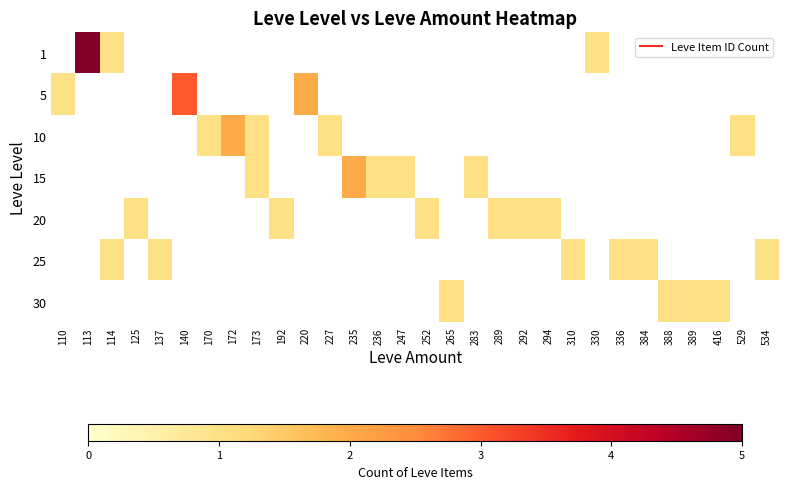

Which has a higher value, 388 or 336?

336